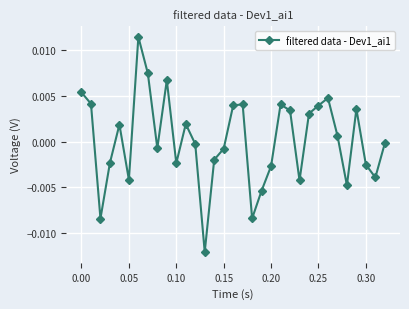

How many points are higher than both their immediate neighbors (excluding endpoints)?

8